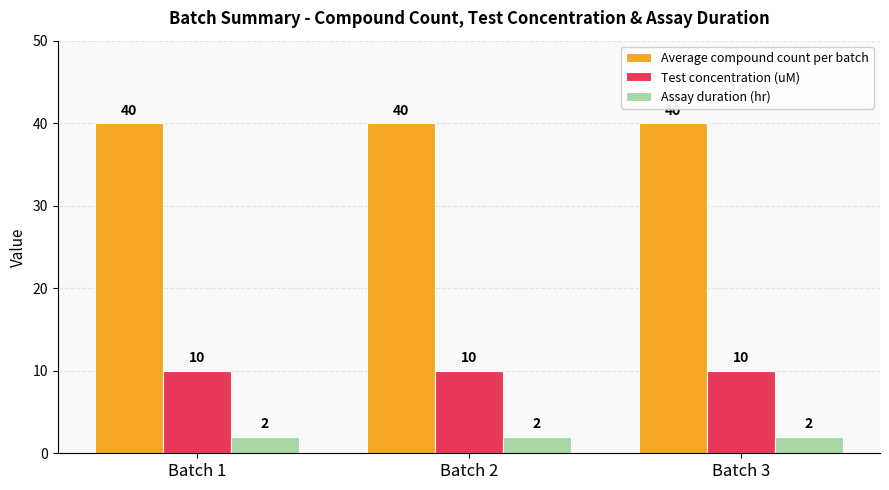

What is the total value across all series at Batch 3?

52